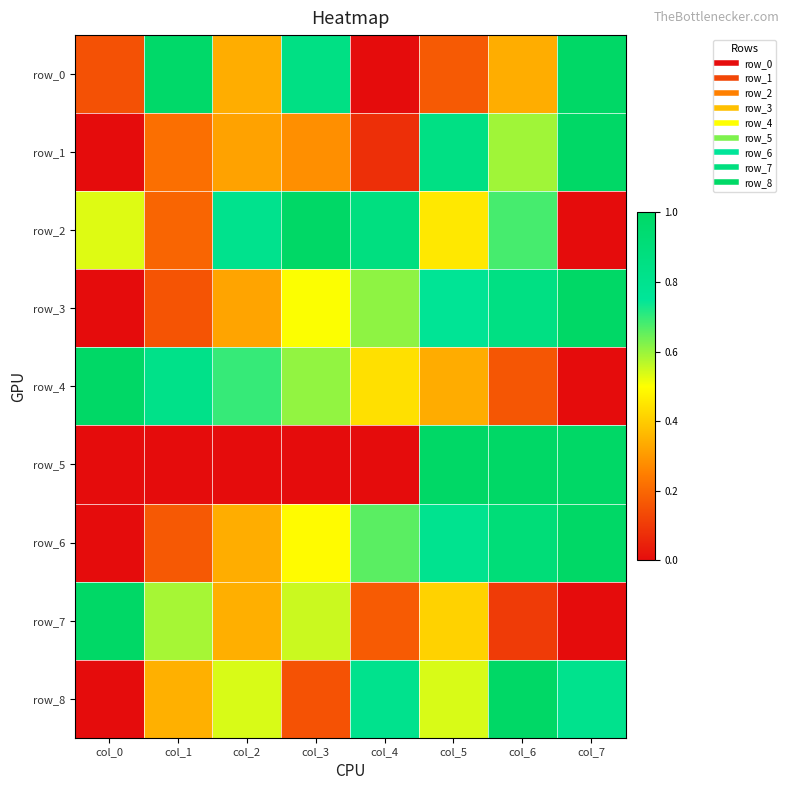

What is the difference between the second highest and minimum values in the row_2 series?

0.9